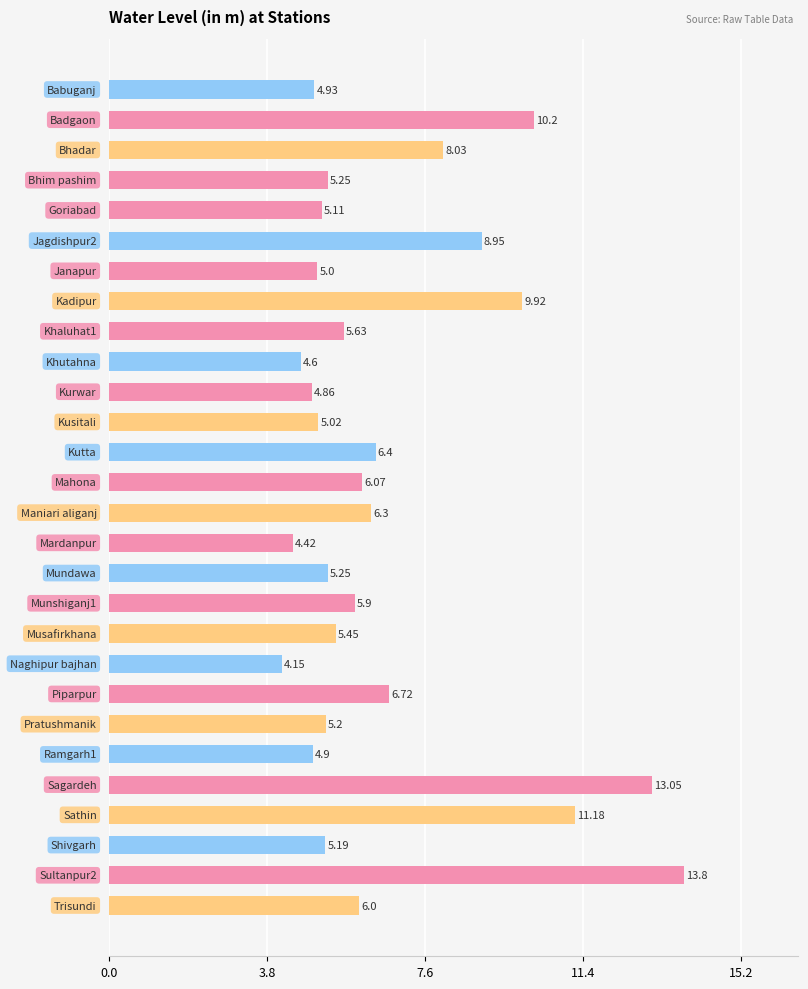

What is the difference between the second highest and second lowest values?

8.6